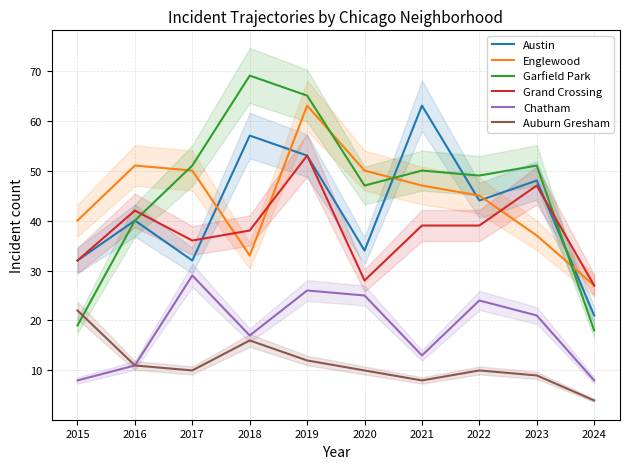

What is the average value of the Auburn Gresham series?

11